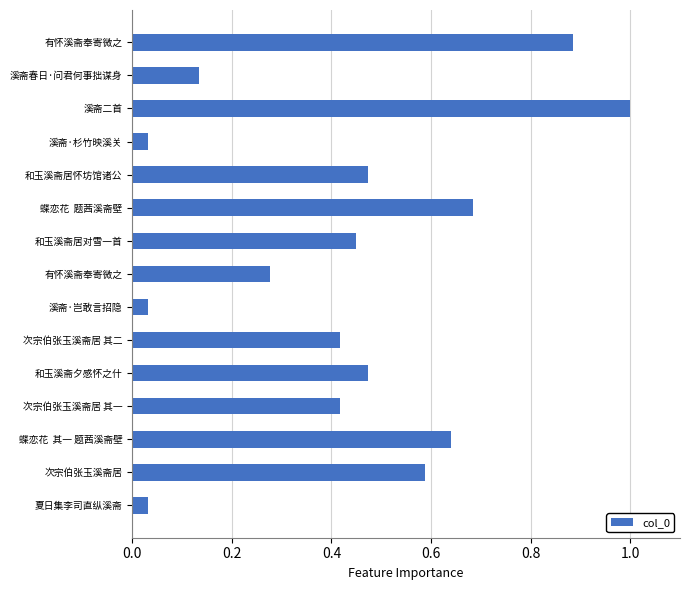

Are the bars horizontal?

Yes